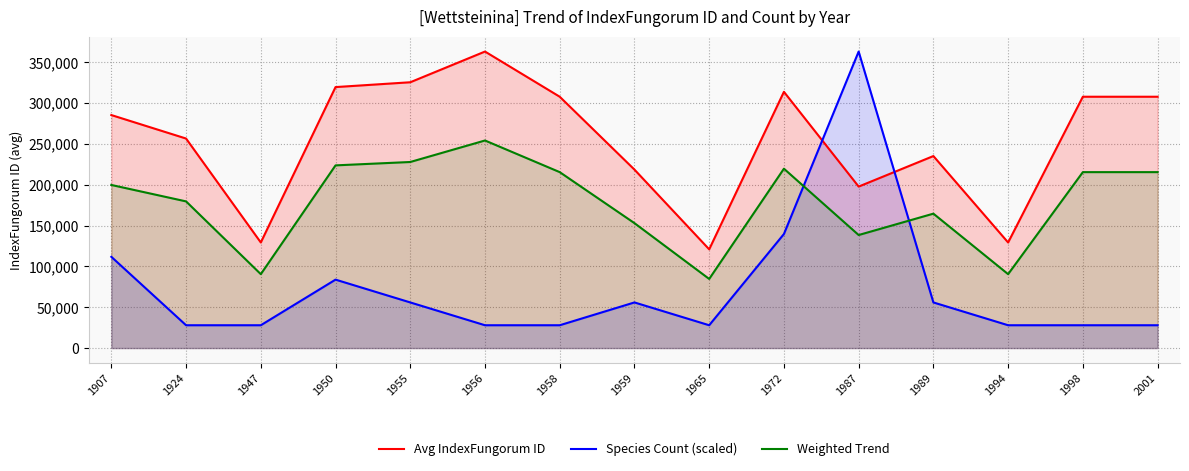

What is the total value across all series at 1972?

673209.1